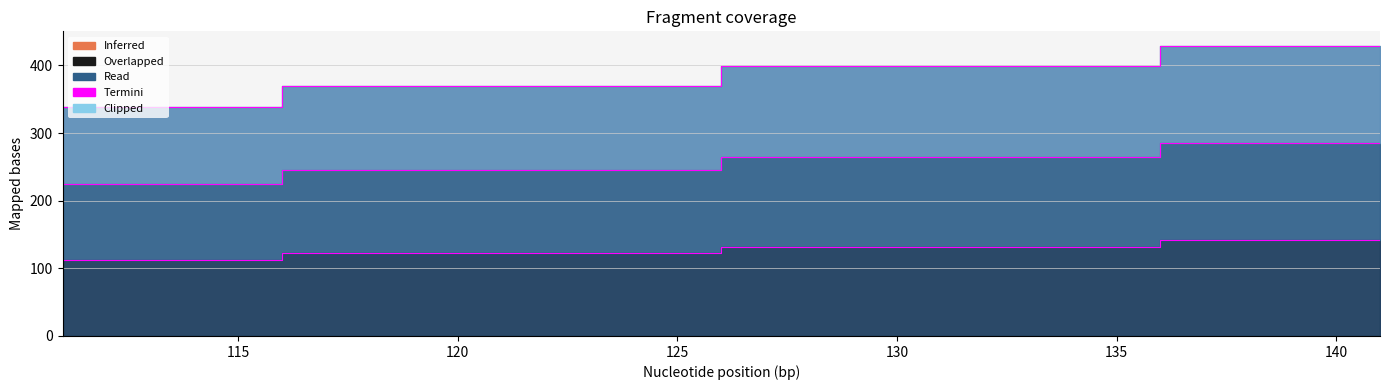

True or false: col_3 and col_2 intersect in this chart.

False